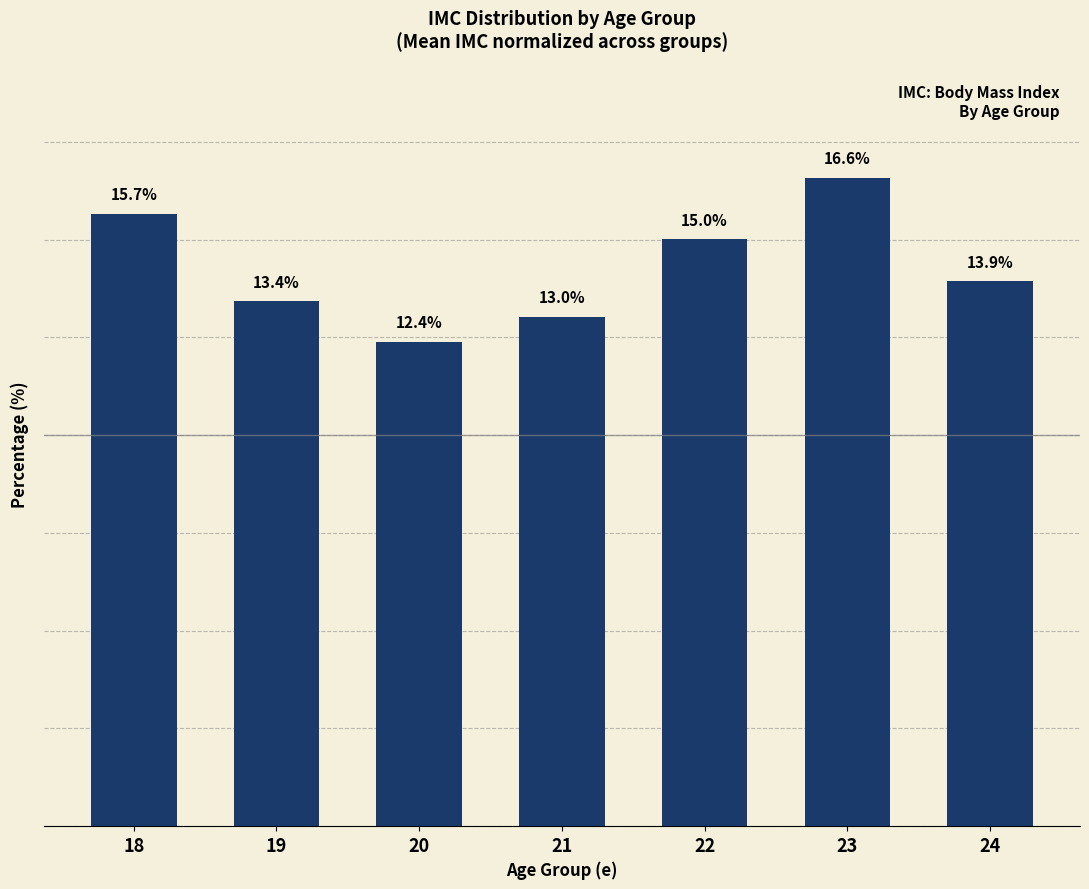

Rank the categories by value from highest to lowest.

23, 18, 22, 24, 19, 21, 20